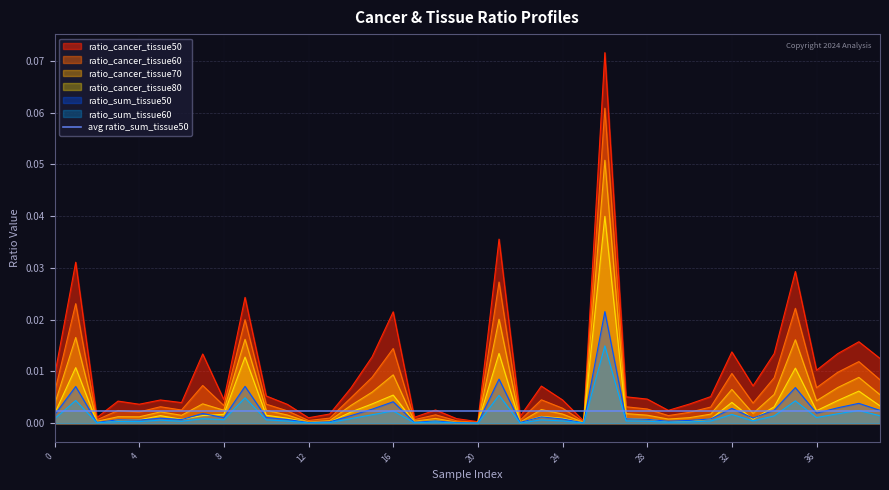

Reading left to right, what are all the values shown in this chart?

ratio_cancer_tissue50: 0.0	0.0	0.0	0.0	0.0	0.0	0.0	0.0	0.0	0.0	0.0	0.0	0.0	0.0	0.0	0.0	0.0	0.0	0.0	0.0	0.0	0.0	0.0	0.0	0.0	0.0	0.1	0.0	0.0	0.0	0.0	0.0	0.0	0.0	0.0	0.0	0.0	0.0	0.0	0.0
ratio_cancer_tissue60: 0.0	0.0	0.0	0.0	0.0	0.0	0.0	0.0	0.0	0.0	0.0	0.0	0.0	0.0	0.0	0.0	0.0	0.0	0.0	0.0	0.0	0.0	0.0	0.0	0.0	0.0	0.1	0.0	0.0	0.0	0.0	0.0	0.0	0.0	0.0	0.0	0.0	0.0	0.0	0.0
ratio_cancer_tissue70: 0.0	0.0	0.0	0.0	0.0	0.0	0.0	0.0	0.0	0.0	0.0	0.0	0.0	0.0	0.0	0.0	0.0	0.0	0.0	0.0	0.0	0.0	0.0	0.0	0.0	0.0	0.1	0.0	0.0	0.0	0.0	0.0	0.0	0.0	0.0	0.0	0.0	0.0	0.0	0.0
ratio_cancer_tissue80: 0.0	0.0	0.0	0.0	0.0	0.0	0.0	0.0	0.0	0.0	0.0	0.0	0.0	0.0	0.0	0.0	0.0	0.0	0.0	0.0	0.0	0.0	0.0	0.0	0.0	0.0	0.0	0.0	0.0	0.0	0.0	0.0	0.0	0.0	0.0	0.0	0.0	0.0	0.0	0.0
ratio_sum_tissue50: 0.0	0.0	0.0	0.0	0.0	0.0	0.0	0.0	0.0	0.0	0.0	0.0	0.0	0.0	0.0	0.0	0.0	0.0	0.0	0.0	0.0	0.0	0.0	0.0	0.0	0.0	0.0	0.0	0.0	0.0	0.0	0.0	0.0	0.0	0.0	0.0	0.0	0.0	0.0	0.0
ratio_sum_tissue60: 0.0	0.0	0.0	0.0	0.0	0.0	0.0	0.0	0.0	0.0	0.0	0.0	0.0	0.0	0.0	0.0	0.0	0.0	0.0	0.0	0.0	0.0	0.0	0.0	0.0	0.0	0.0	0.0	0.0	0.0	0.0	0.0	0.0	0.0	0.0	0.0	0.0	0.0	0.0	0.0